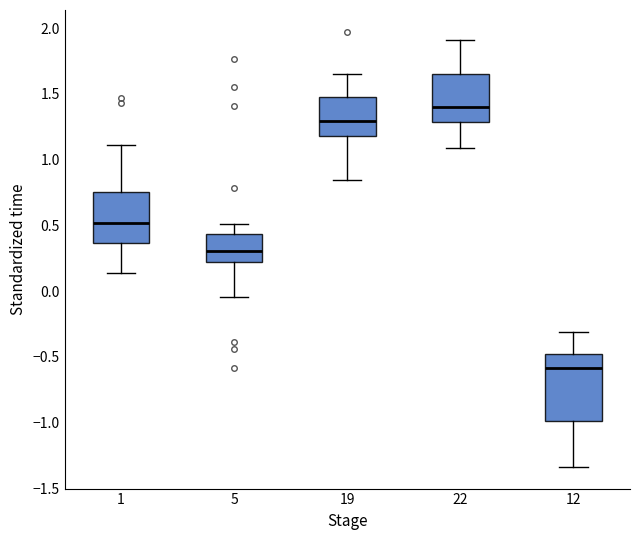

Reading left to right, read every box against the y-axis: the position of its median line, the range the box covers, and the ends of its whiskers. The values are not printed on the chart, so give them approximately, as read against the axis.

1: median 0.50, box 0.35 to 0.75, whiskers 0.15 to 1.10
5: median 0.30, box 0.20 to 0.45, whiskers -0.05 to 0.50
19: median 1.30, box 1.20 to 1.50, whiskers 0.85 to 1.65
22: median 1.40, box 1.30 to 1.65, whiskers 1.10 to 1.90
12: median -0.60, box -1.00 to -0.50, whiskers -1.35 to -0.30